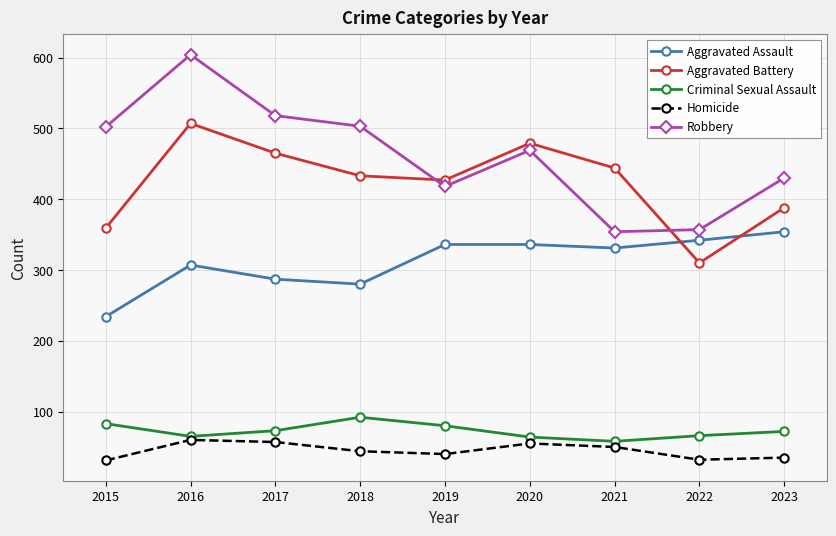

Which series has the largest range (max minus min)?

Robbery